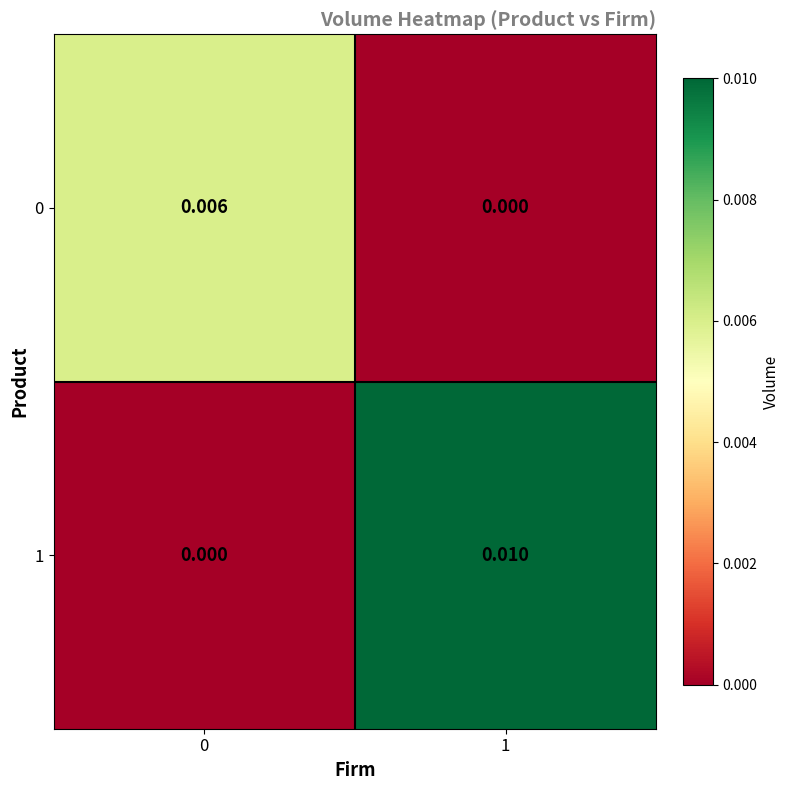

At which category is the sum across all series the highest?

1